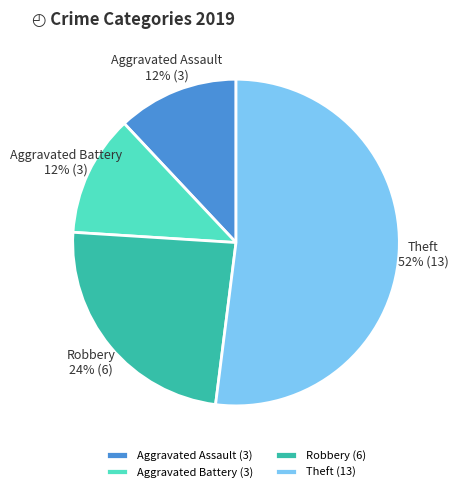

To the nearest percent, what percentage of the pie is Aggravated Assault?

12%